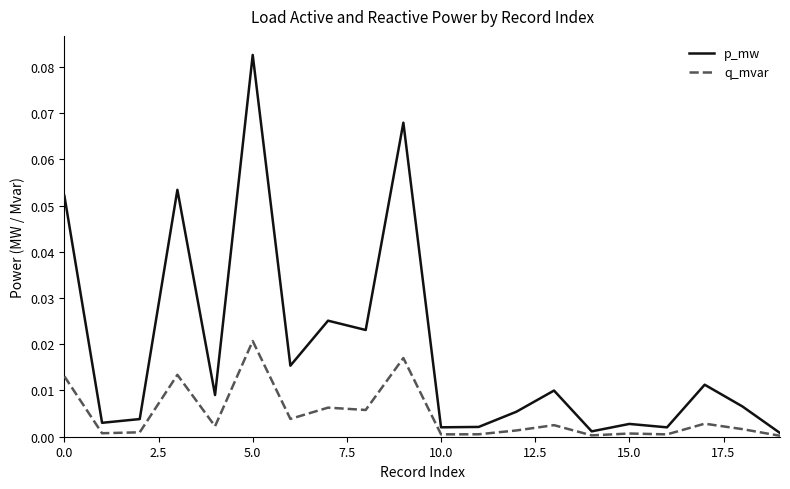

Rank the series by their average value, from highest to lowest.

p_mw, q_mvar